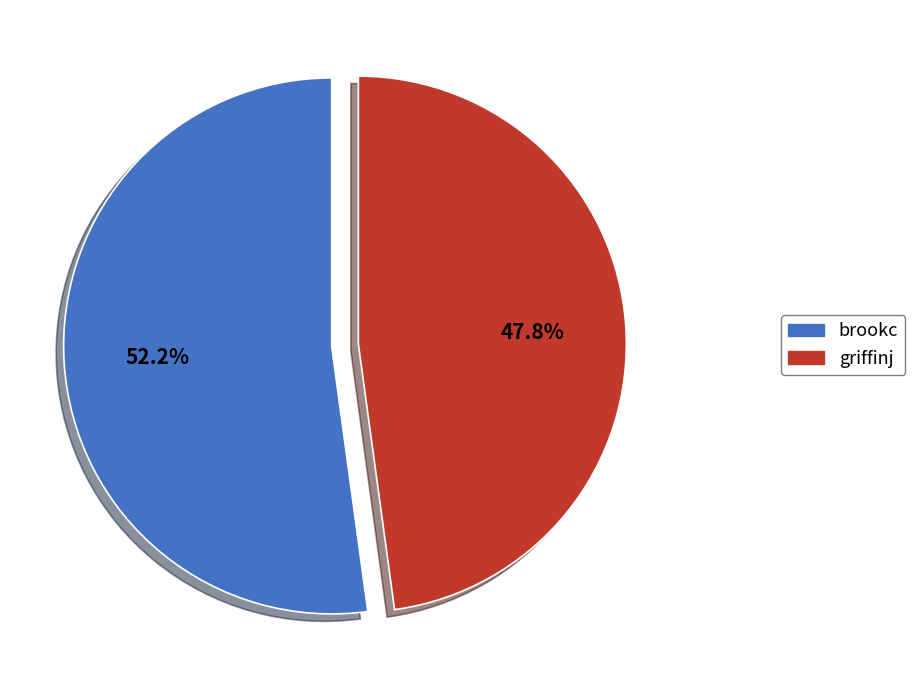

Which slice is the smallest?

griffinj